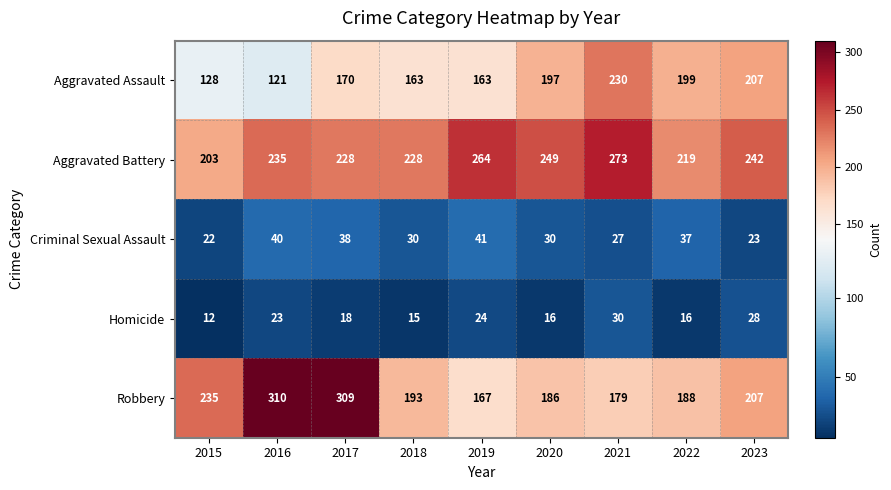

What is the maximum value for Aggravated Battery?

273